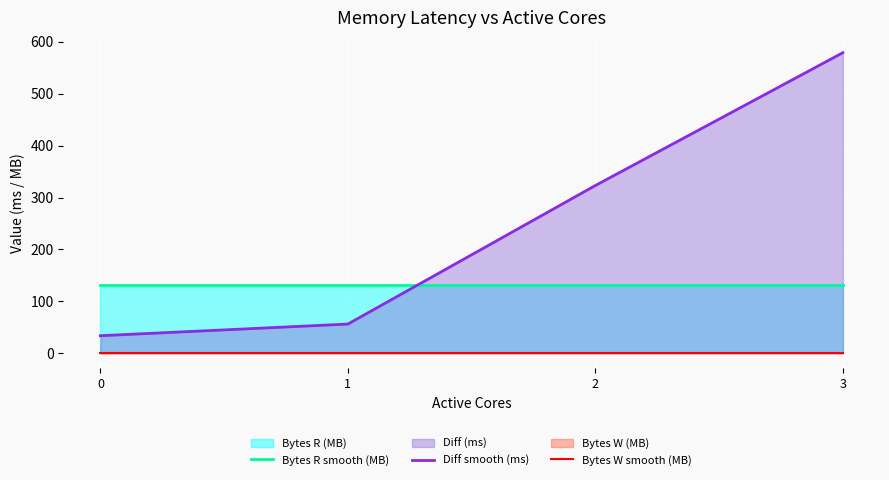

True or false: Diff smooth (ms) has more than 0 interior local peaks.

False